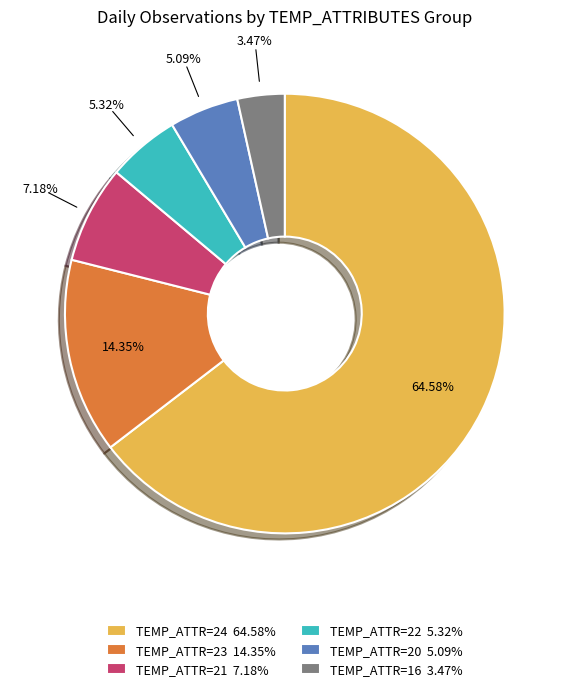

How many segments does this pie chart have?

6